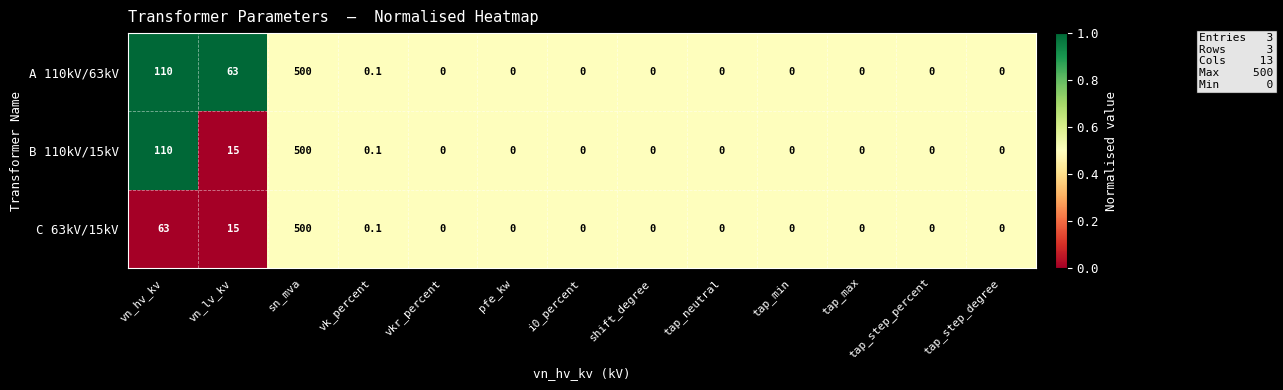

What is the total value across all series at tap_step_degree?

0.0